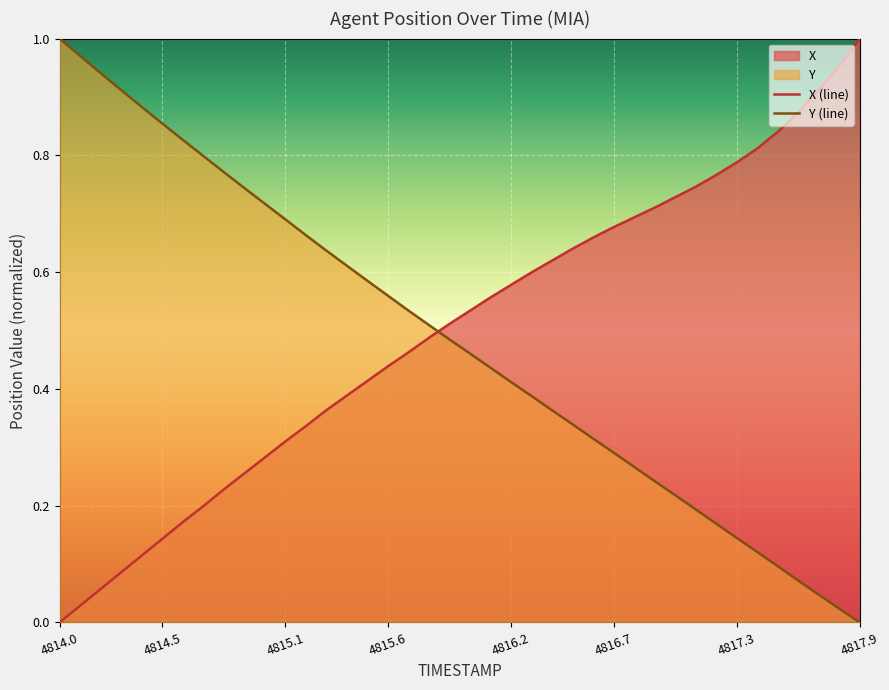

Rank the series by their average value, from lowest to highest.

Y (line), X (line)